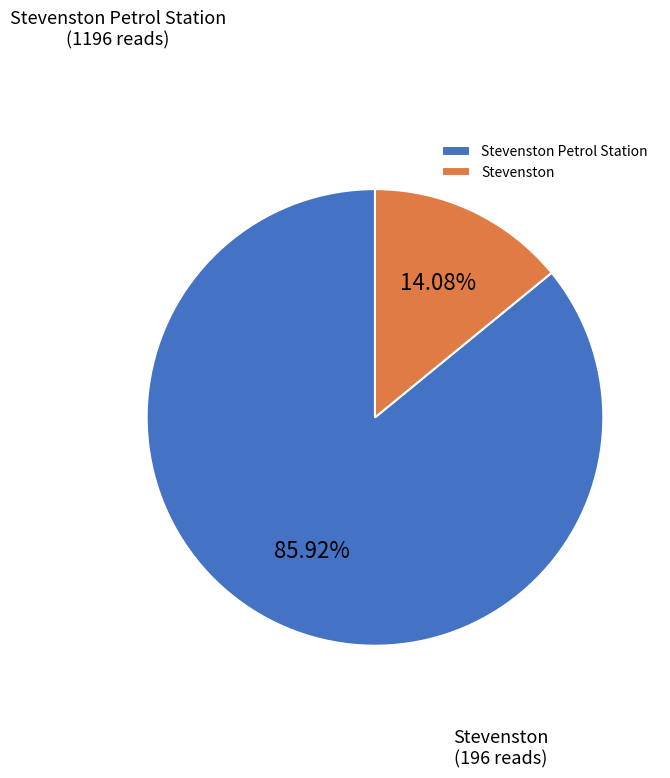

What is the ratio of the value at Stevenston to the value at Stevenston Petrol Station?

0.2